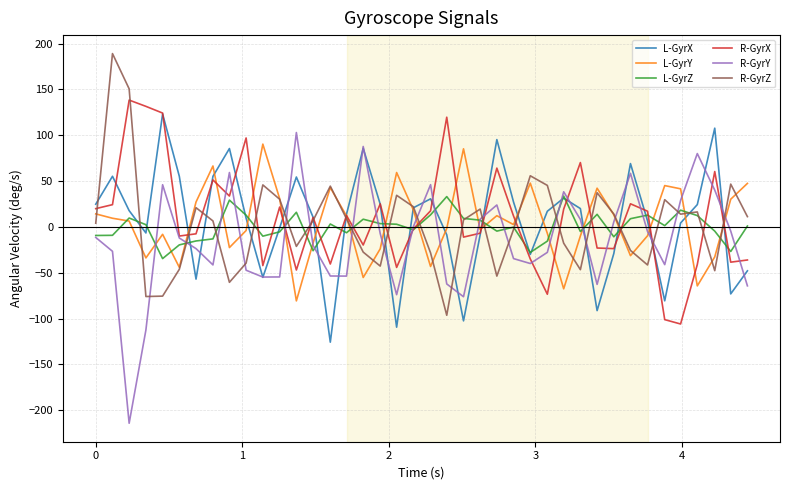

Does the chart display data point markers on the line(s)?

No